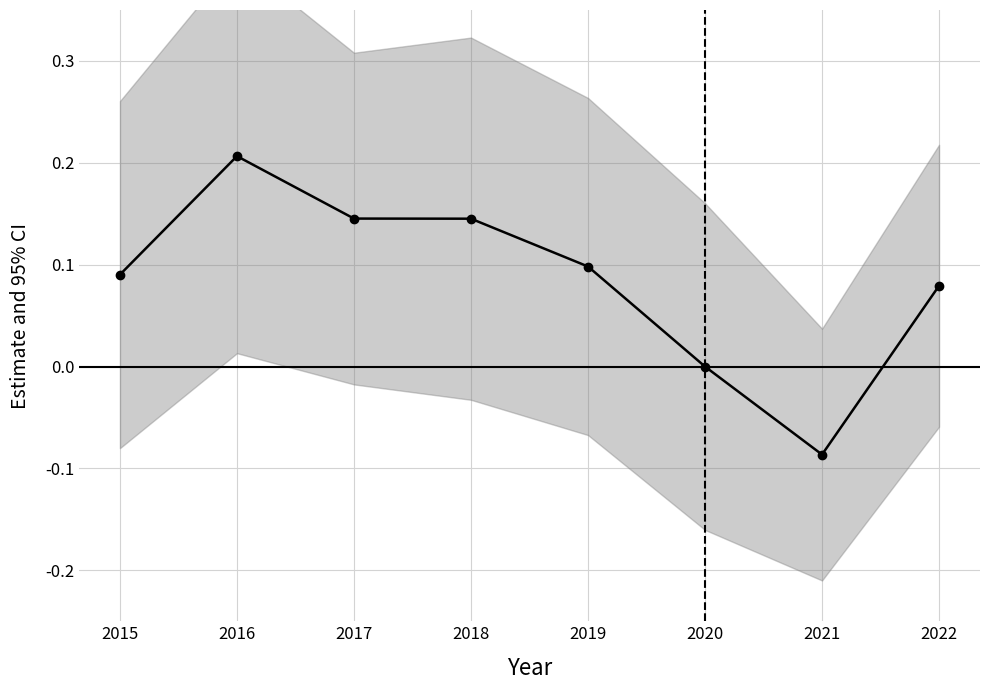

How many interior local peaks (higher than both neighbors) does the data have?

1